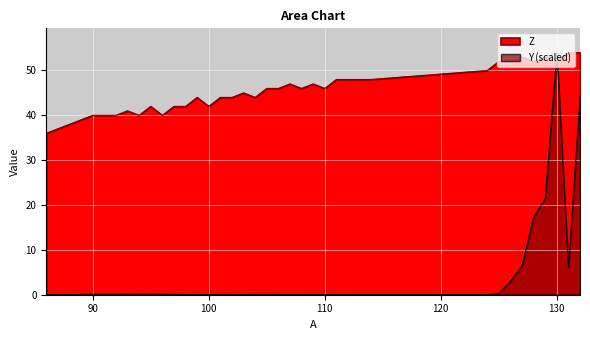

At which label is Z closest to 45?

103